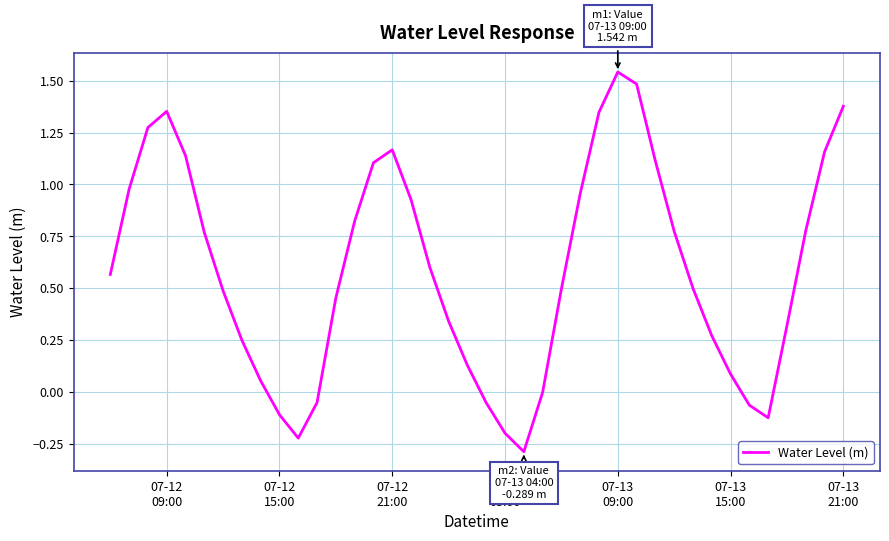

What is the smallest value displayed?

-0.3